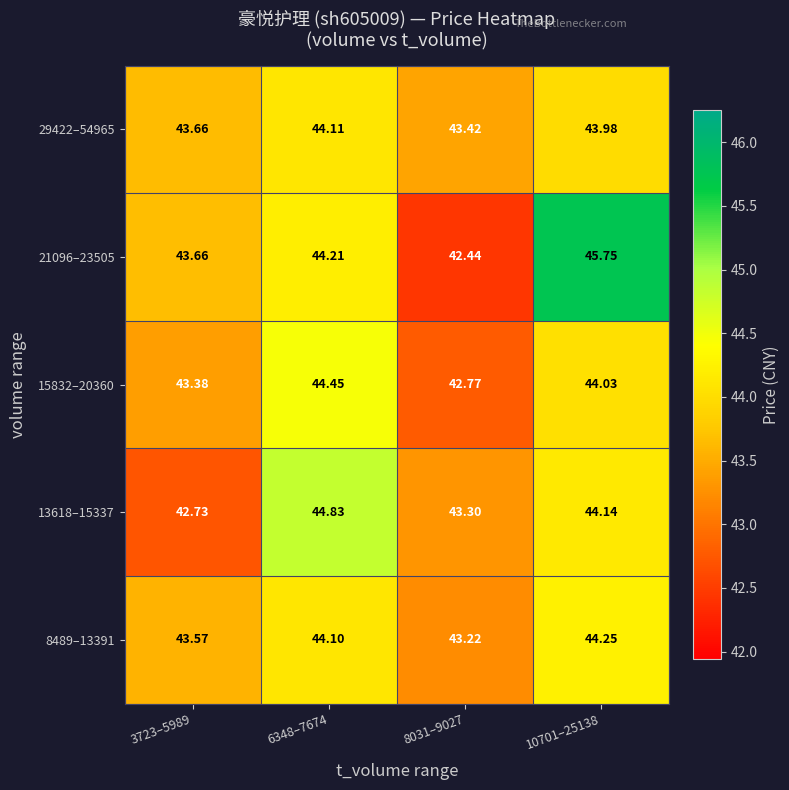

At which category is the sum across all series the highest?

10701–25138